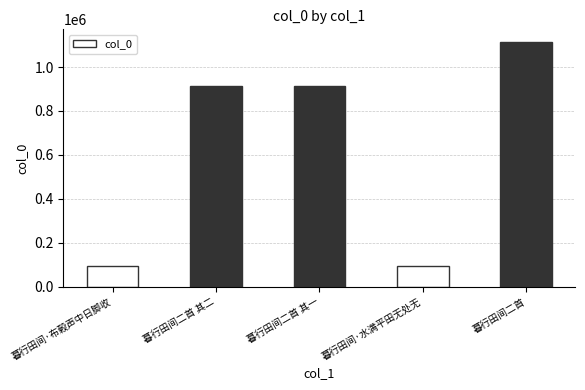

What is the value of the 3rd bar from the left?

913764